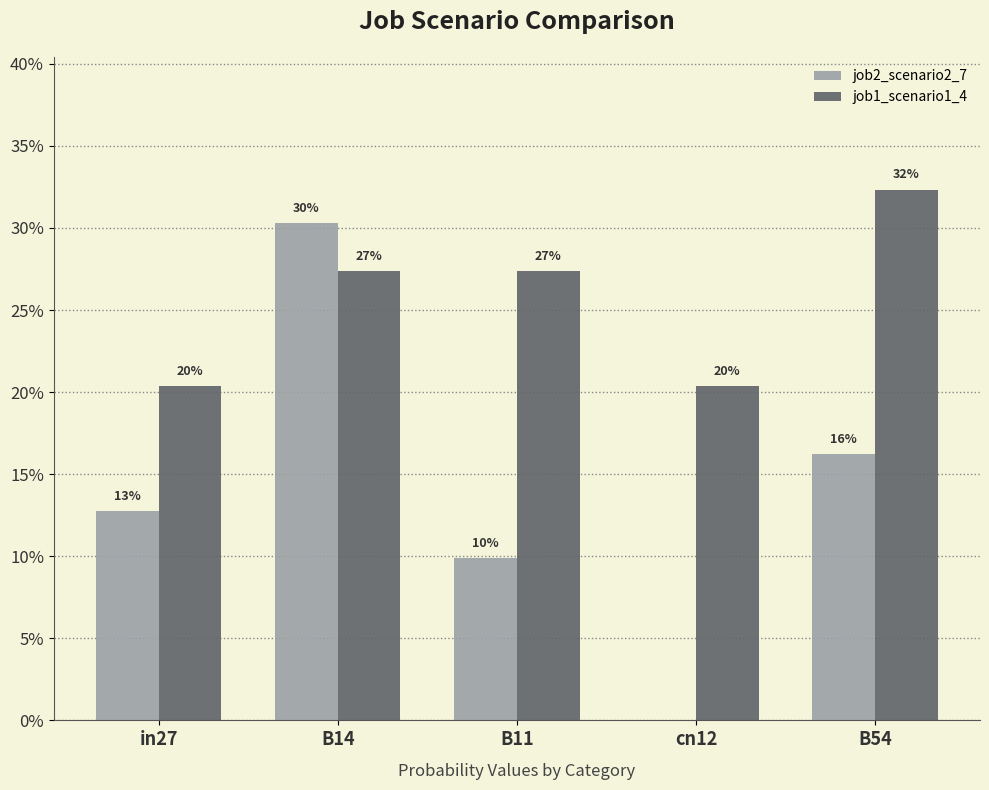

At which label is job2_scenario2_7 closest to 0?

cn12